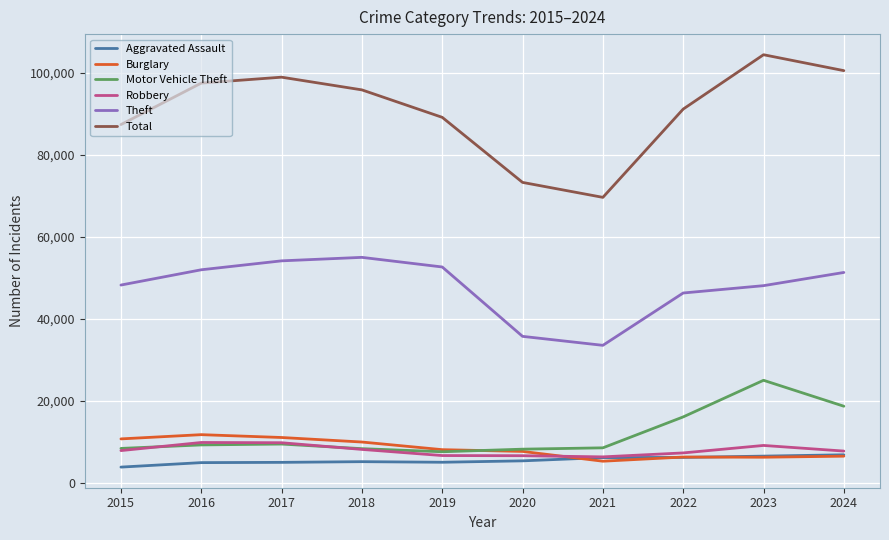

What is the average value of the Theft series?

47720